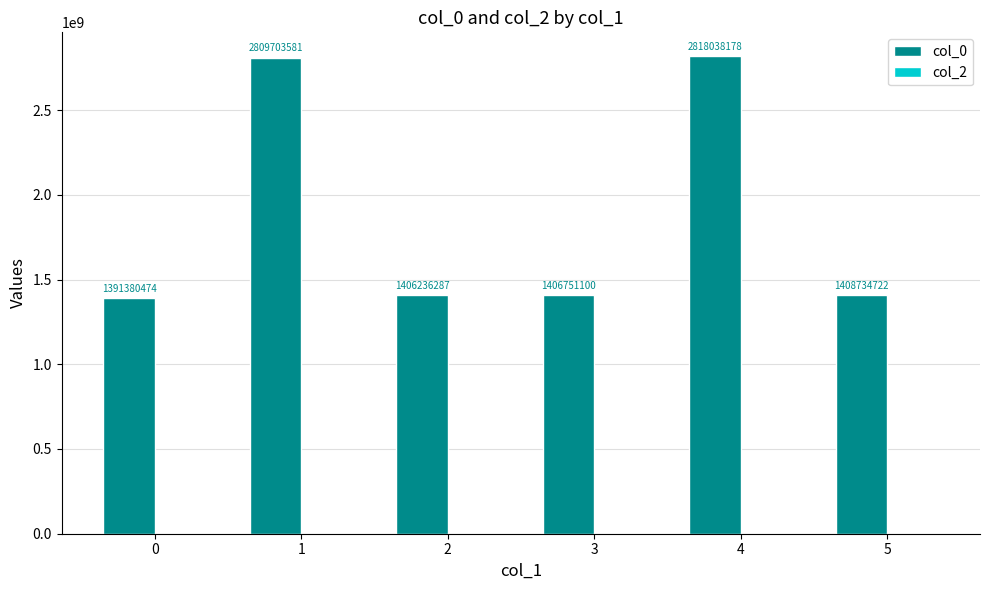

Rank the categories by value from highest to lowest.

4, 1, 5, 3, 2, 0